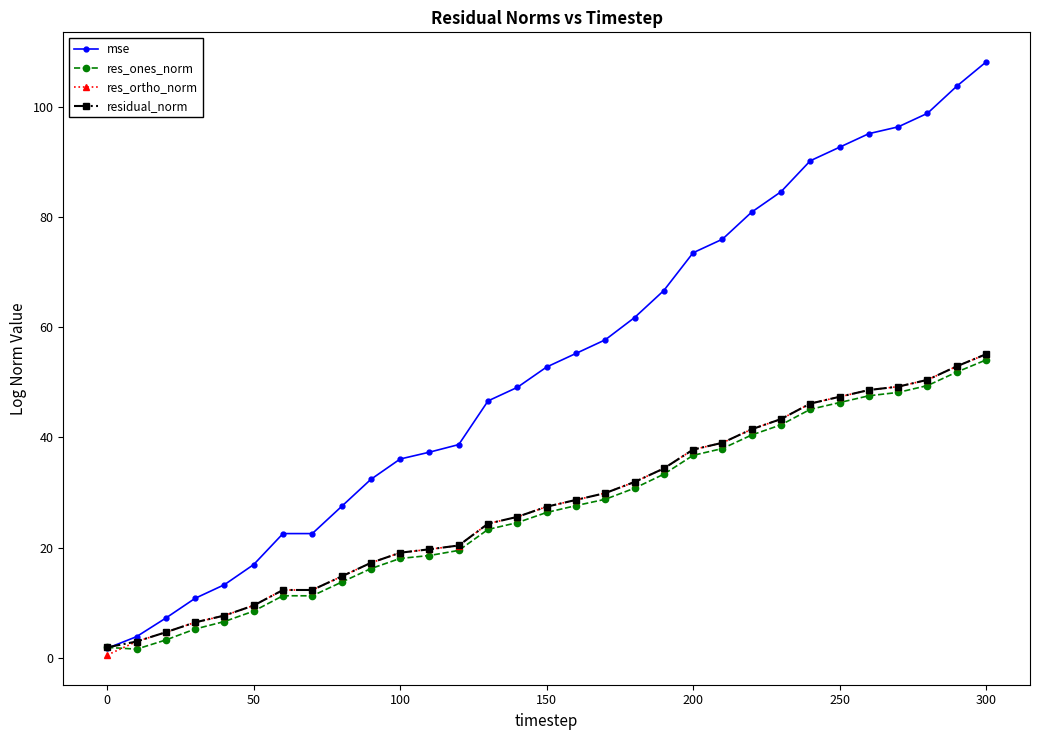

Which series has the largest total across all categories?

mse